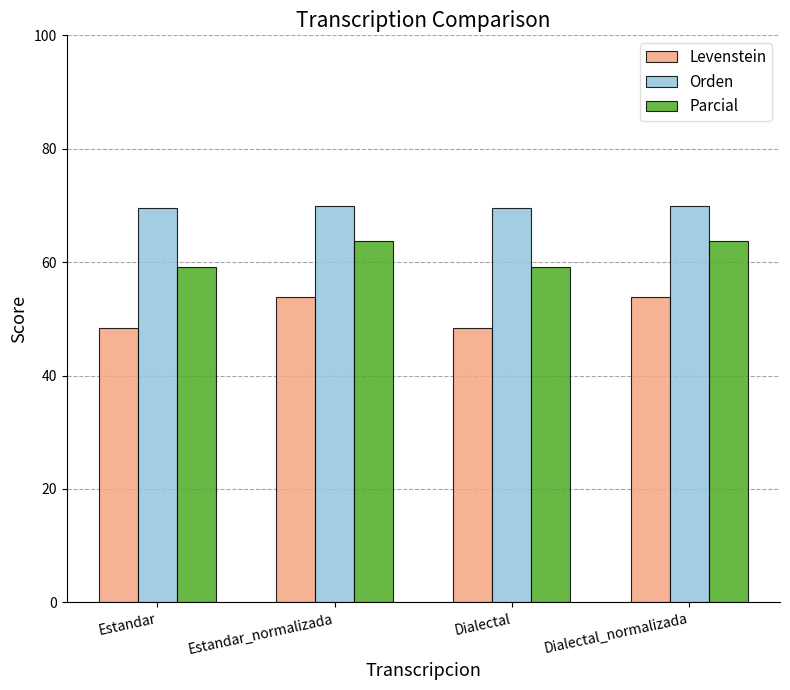

The value of Orden at Dialectal_normalizada is 69.9. True or false?

True